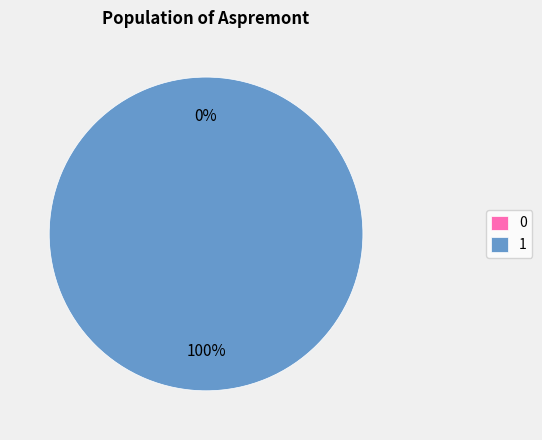

What percentage do 1 and 0 together represent?

100.0%